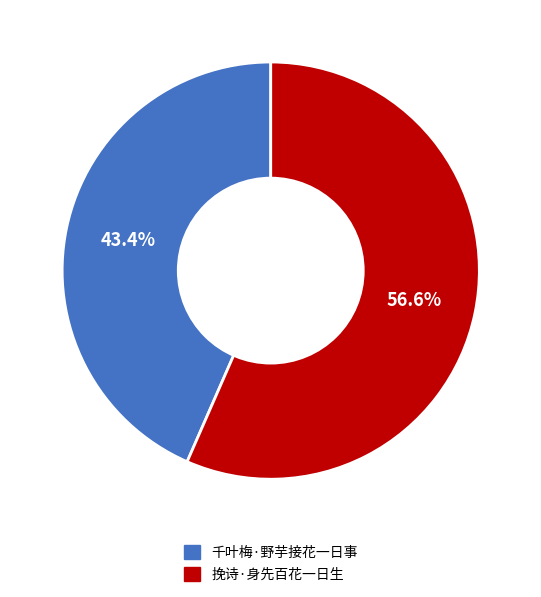

What percentage is the 挽诗·身先百花一日生 slice, to the nearest percent?

57%